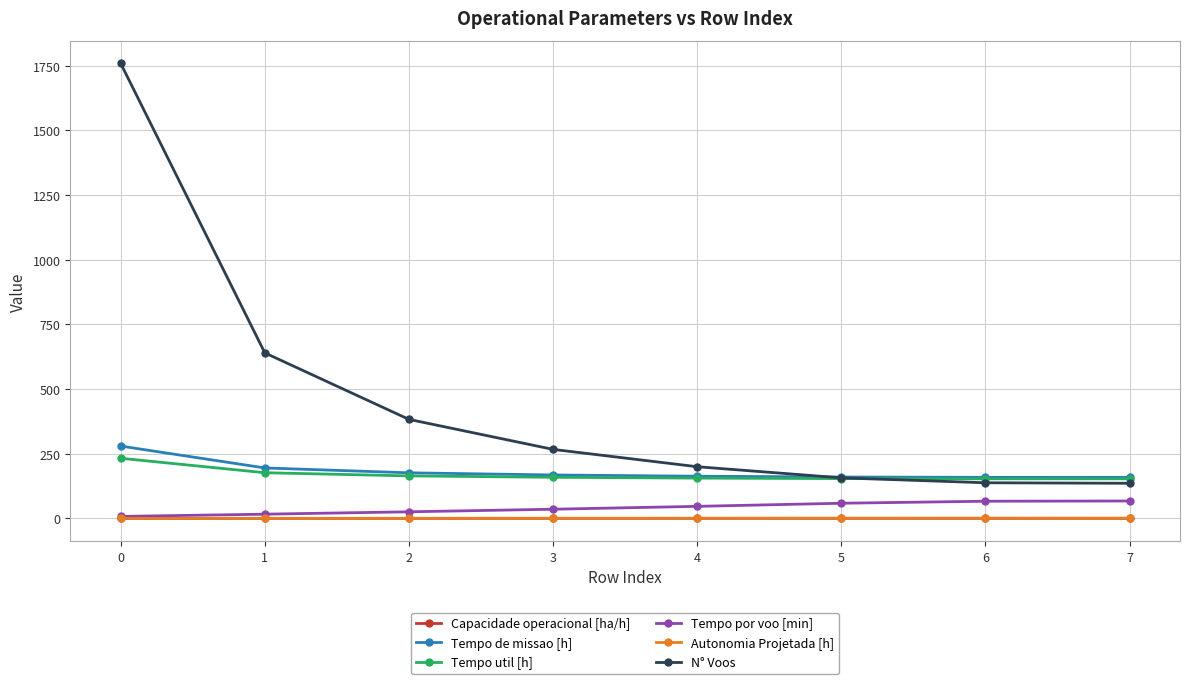

What are all the series names shown in the legend?

Capacidade operacional [ha/h], Tempo de missao [h], Tempo util [h], Tempo por voo [min], Autonomia Projetada [h], N° Voos